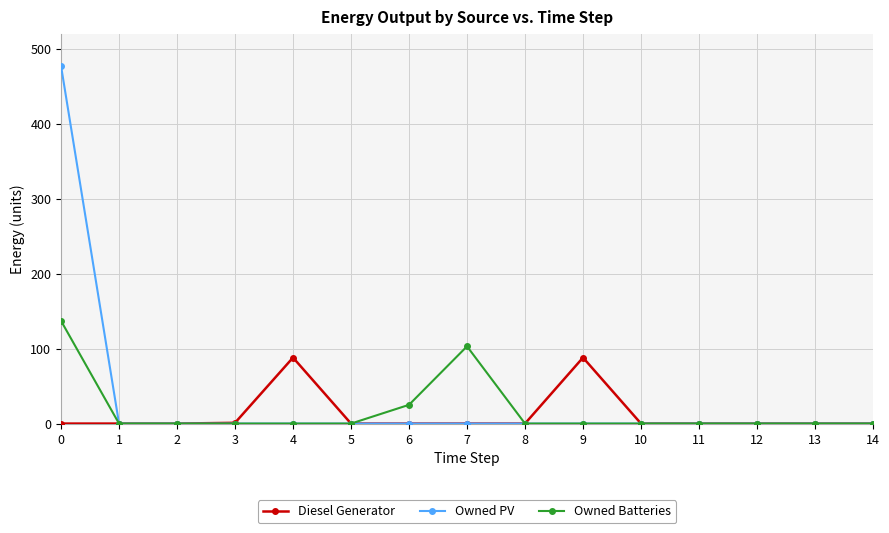

What is the greatest value displayed?

477